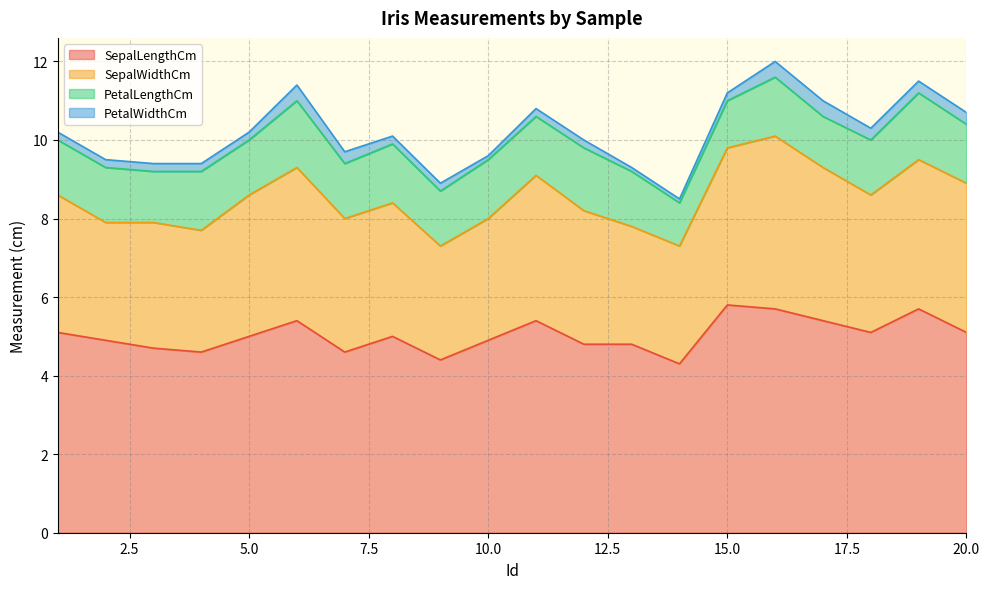

True or false: PetalLengthCm and SepalWidthCm cross at least once.

False